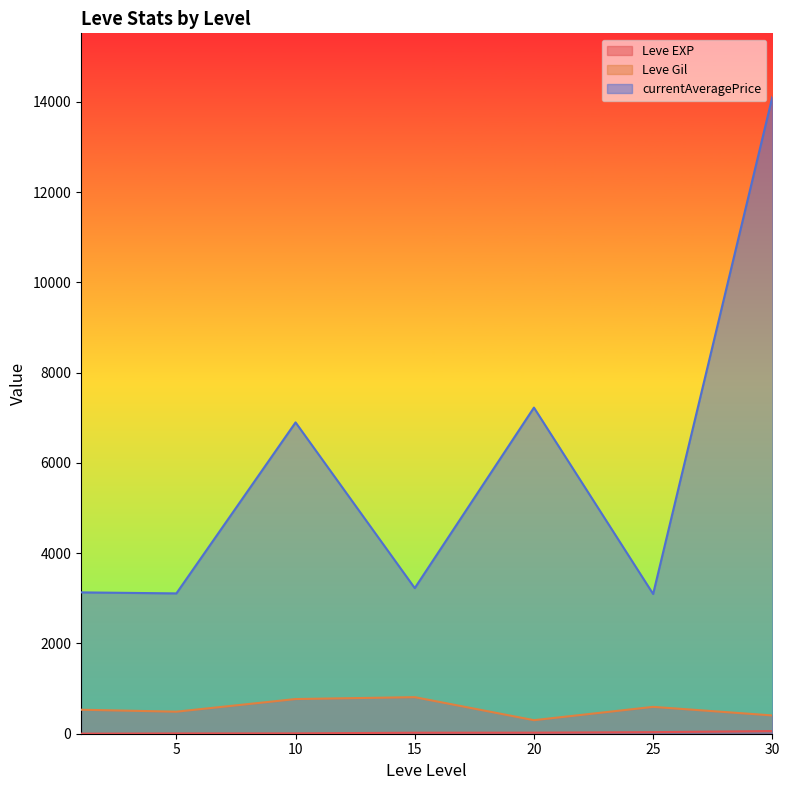

At which label does Leve Gil reach its minimum?

20